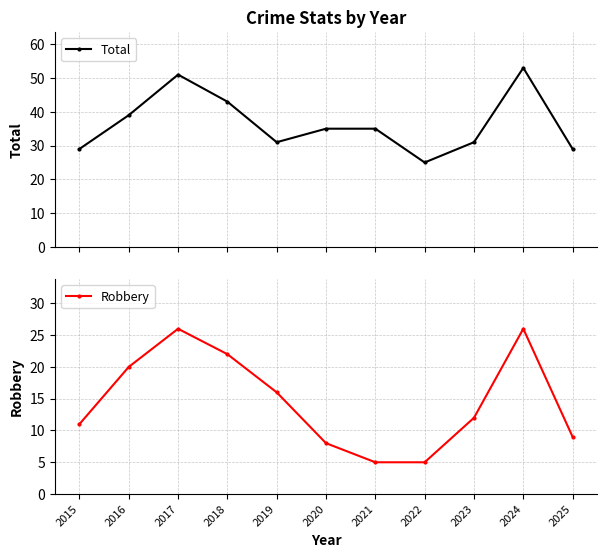

The value of Total at 2015 is 15. True or false?

False